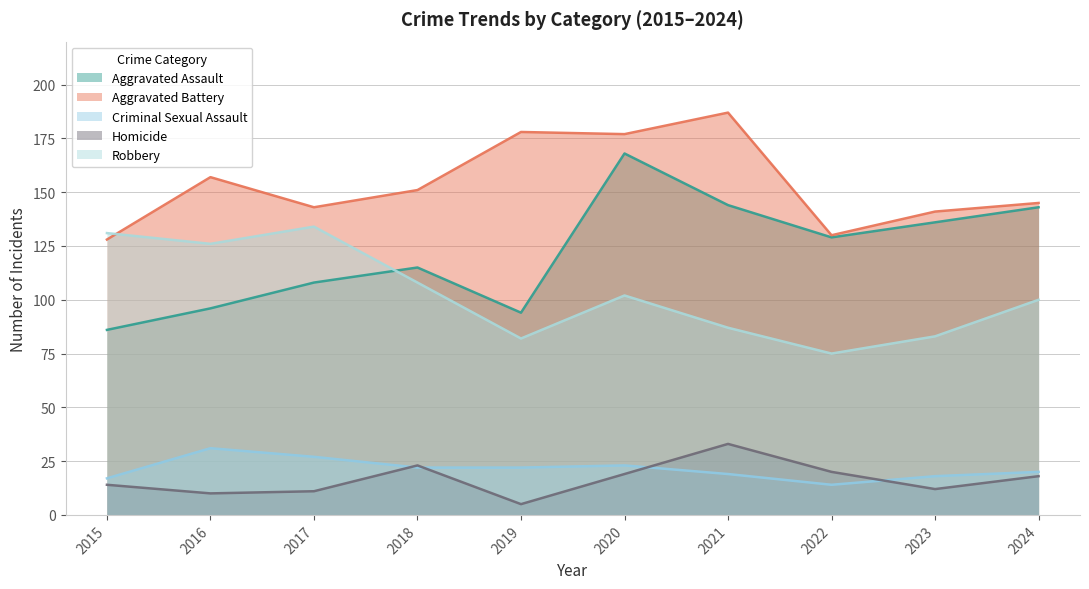

Where do Homicide and Criminal Sexual Assault first cross each other?

2017 and 2018